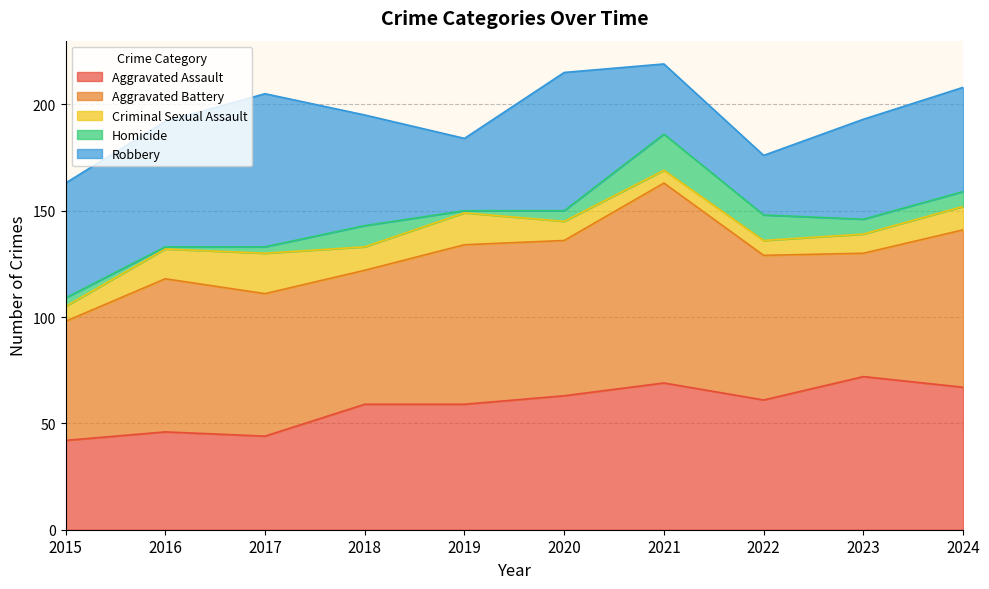

What are all the series names shown in the legend?

Aggravated Assault, Aggravated Battery, Criminal Sexual Assault, Homicide, Robbery